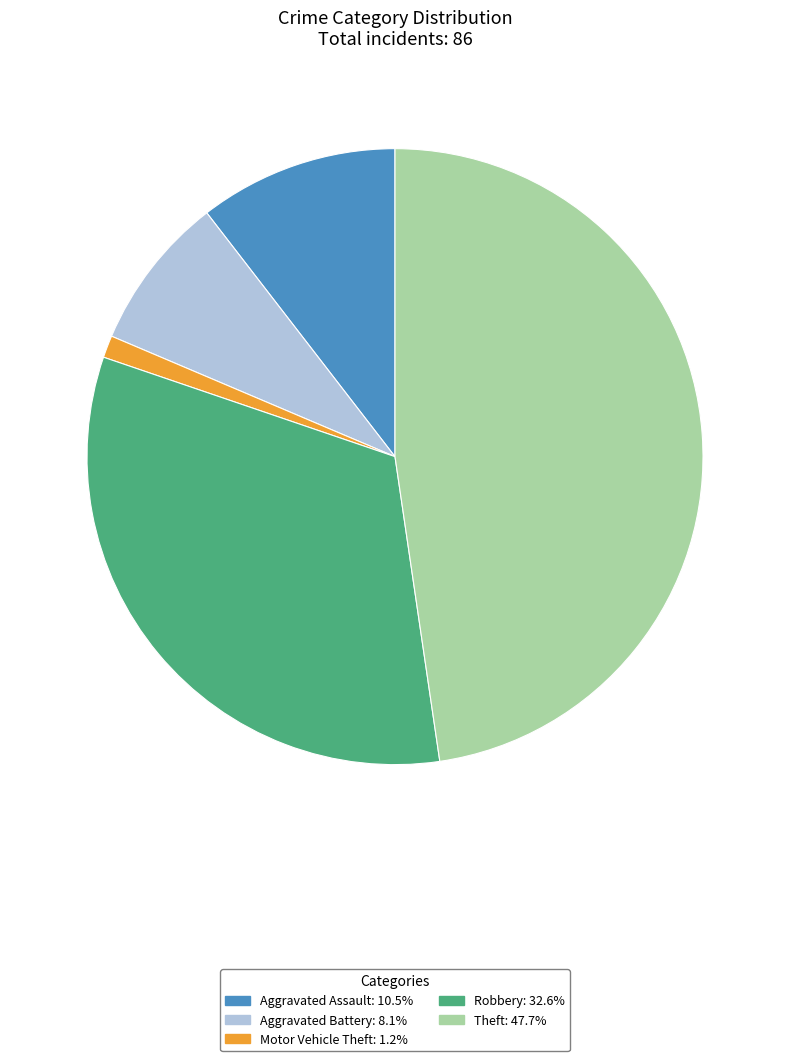

True or false: Aggravated Assault accounts for 1% of the total.

False